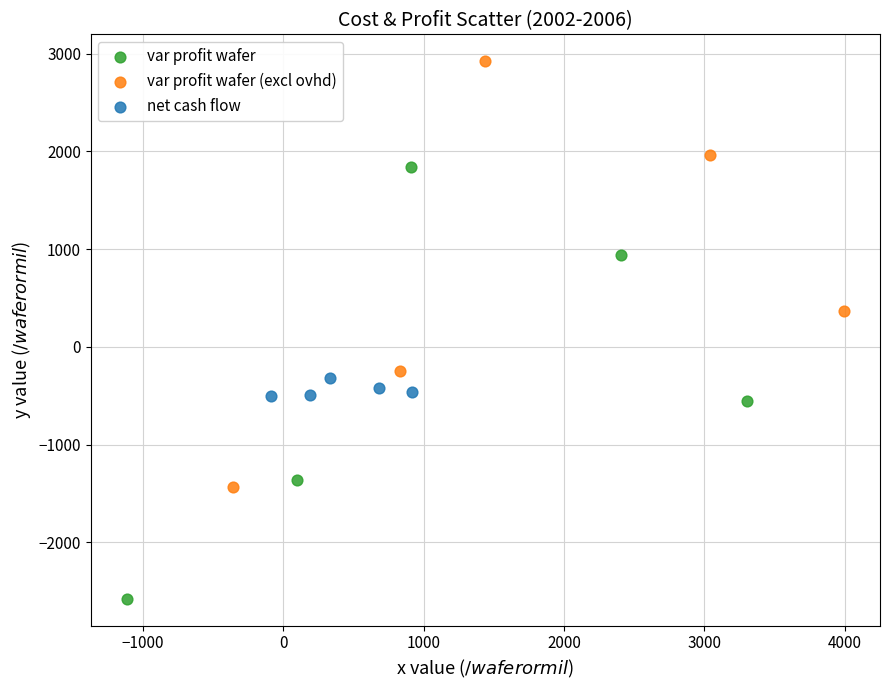

Which series contains the lowest Y value?

var profit wafer